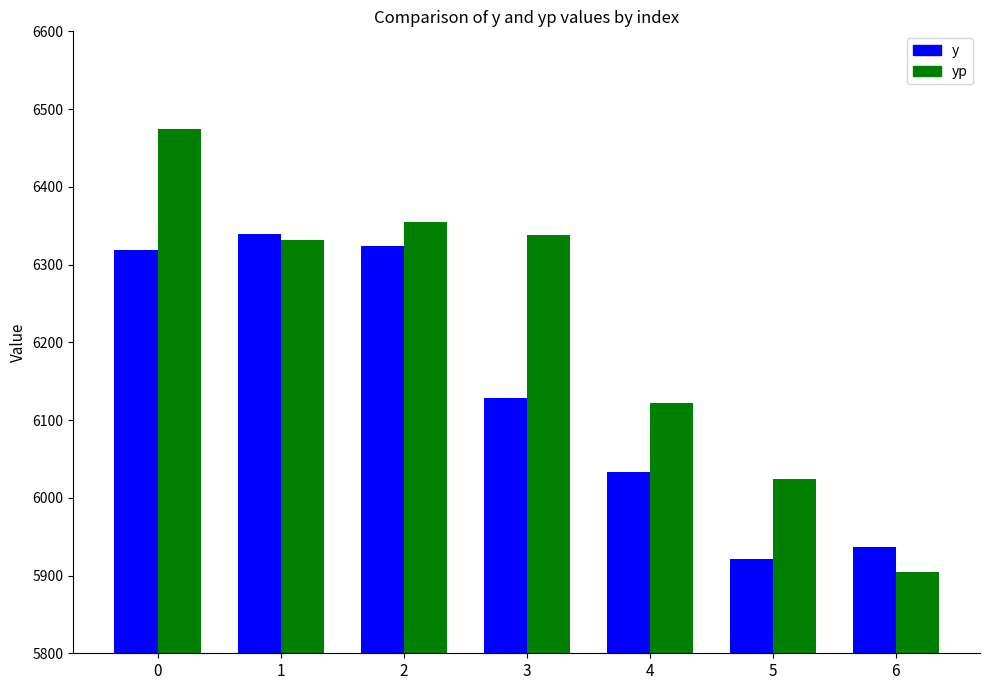

Are the bars grouped side by side (vs. stacked)?

Yes